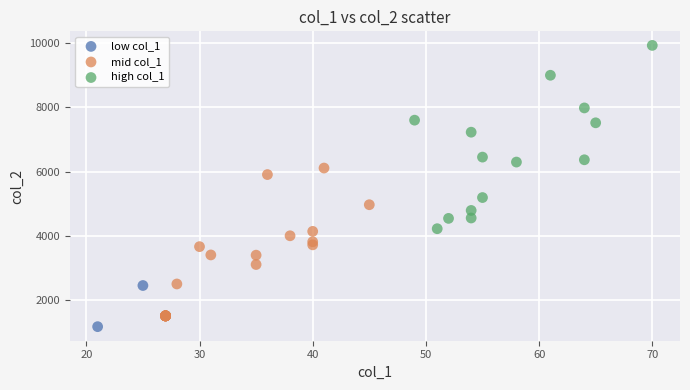

What are all the series names shown in the legend?

low col_1, mid col_1, high col_1